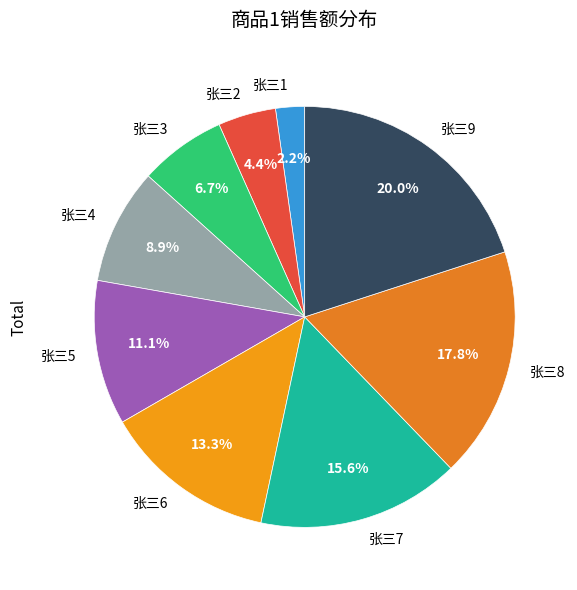

How many segments does this pie chart have?

9